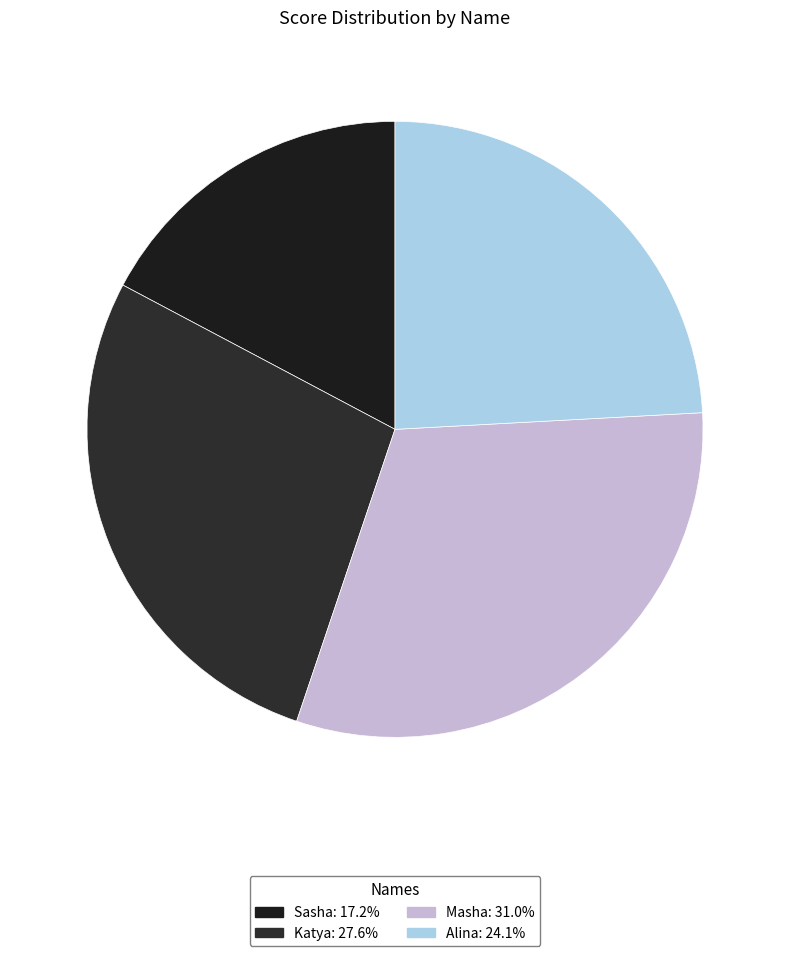

What is the largest slice in the pie chart?

Masha